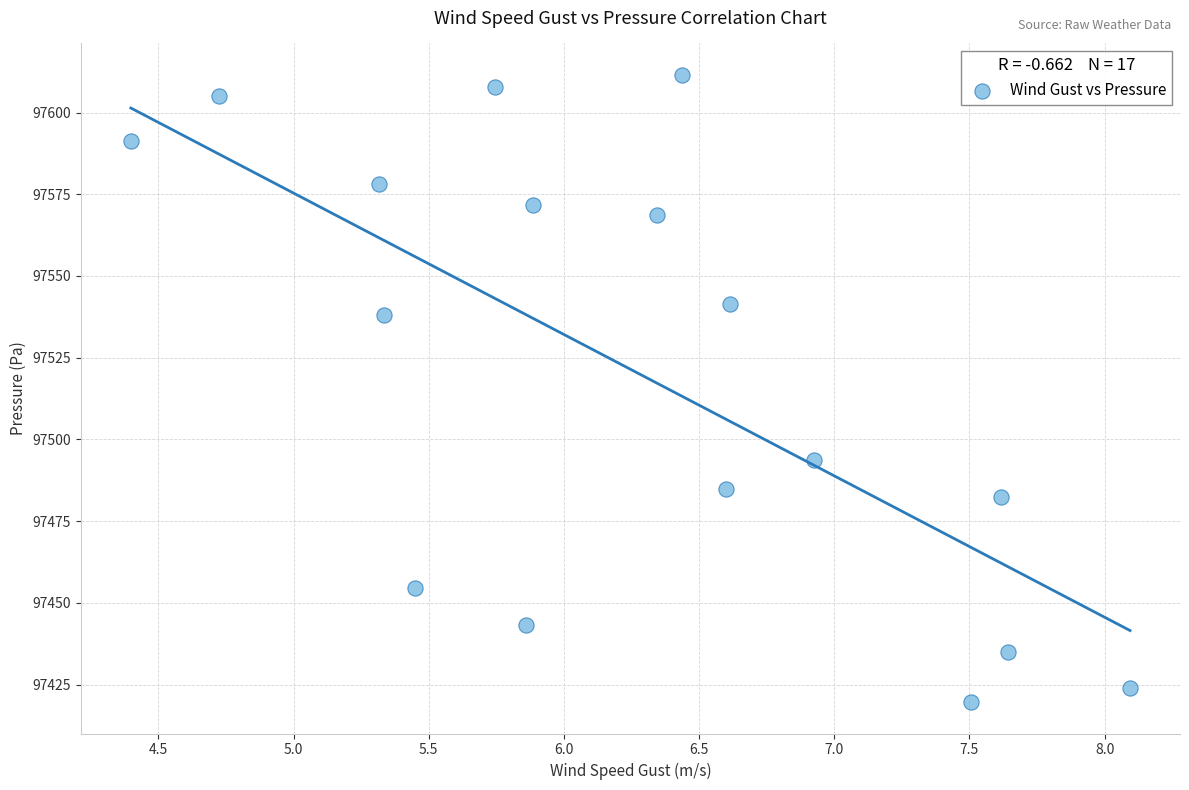

What is the range of Y values (max minus min)?

191.9